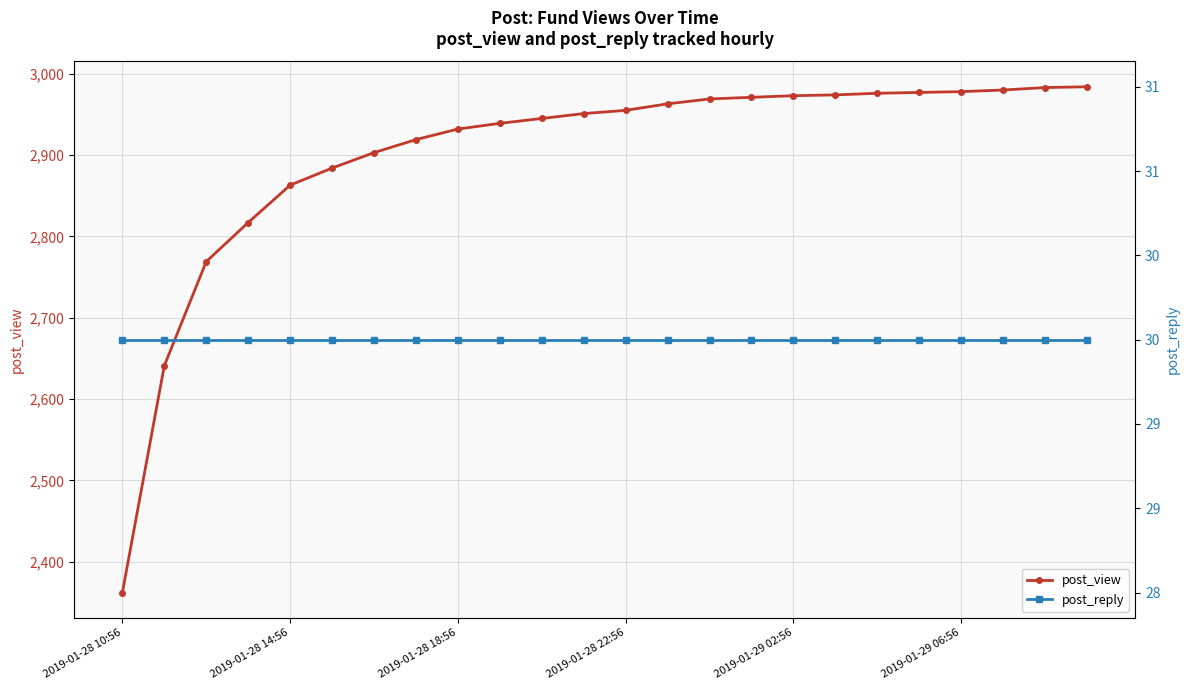

What are all the series names shown in the legend?

post_view, post_reply